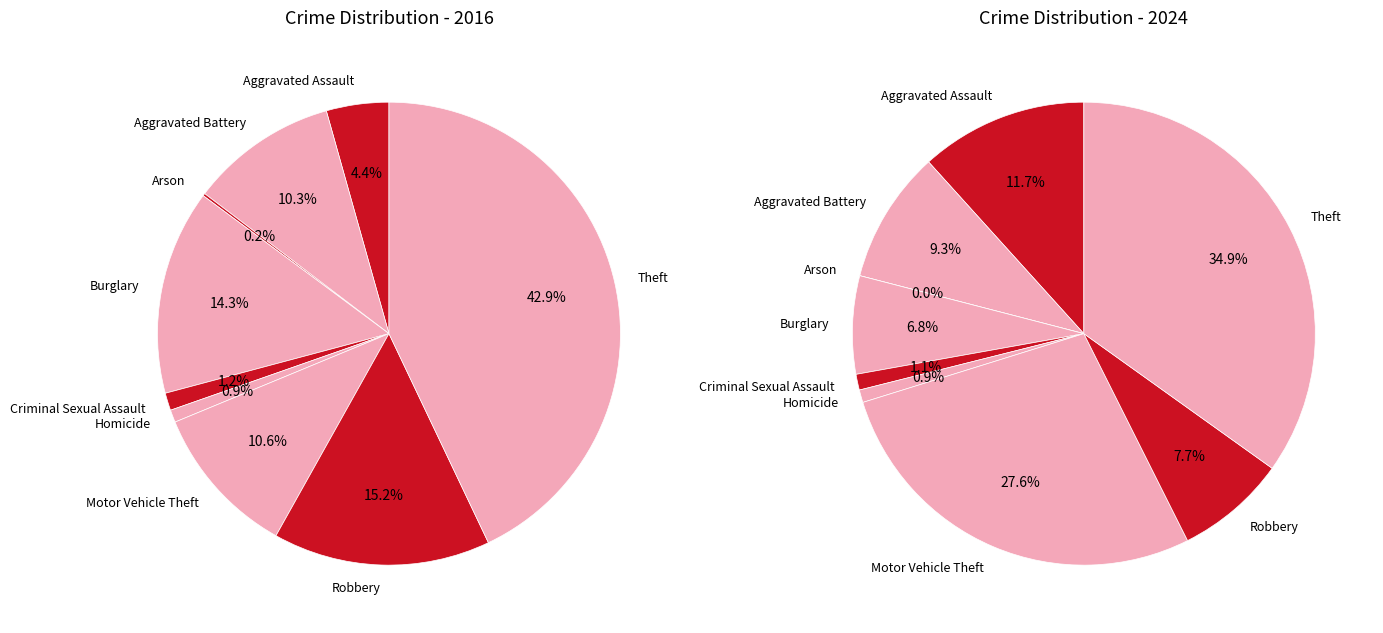

Is it true that Motor Vehicle Theft is 11% of the pie?

True